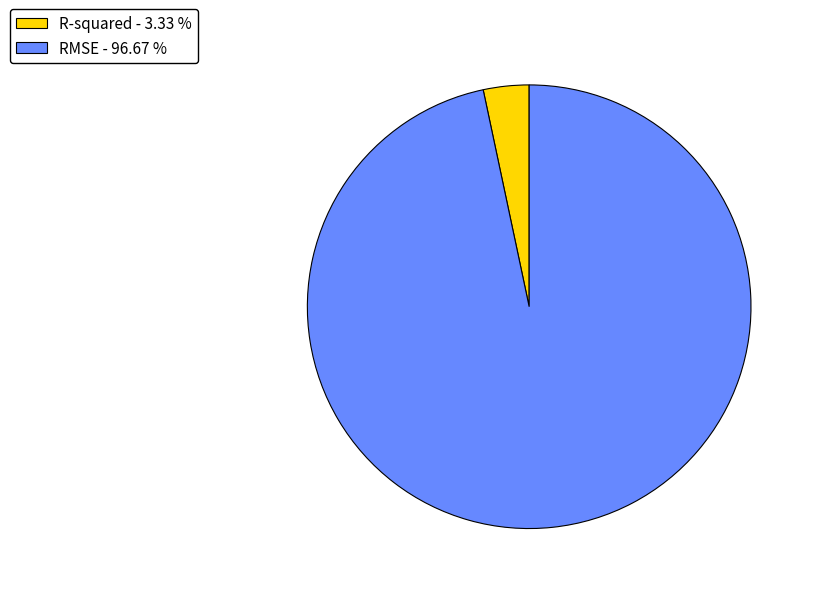

Combined, do RMSE - 96.67 % and R-squared - 3.33 % account for over 50%?

Yes